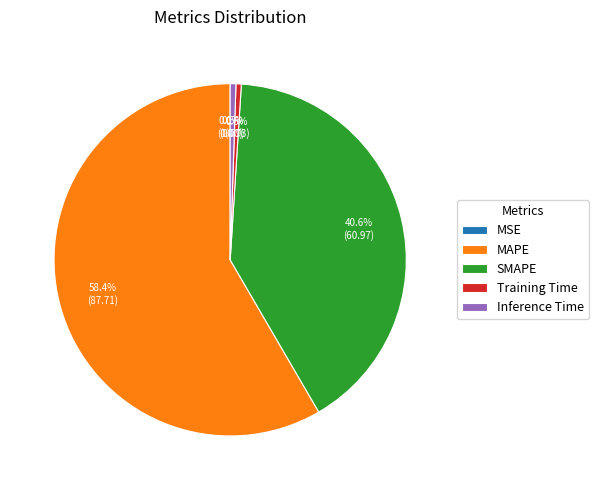

Which category accounts for the majority?

MAPE